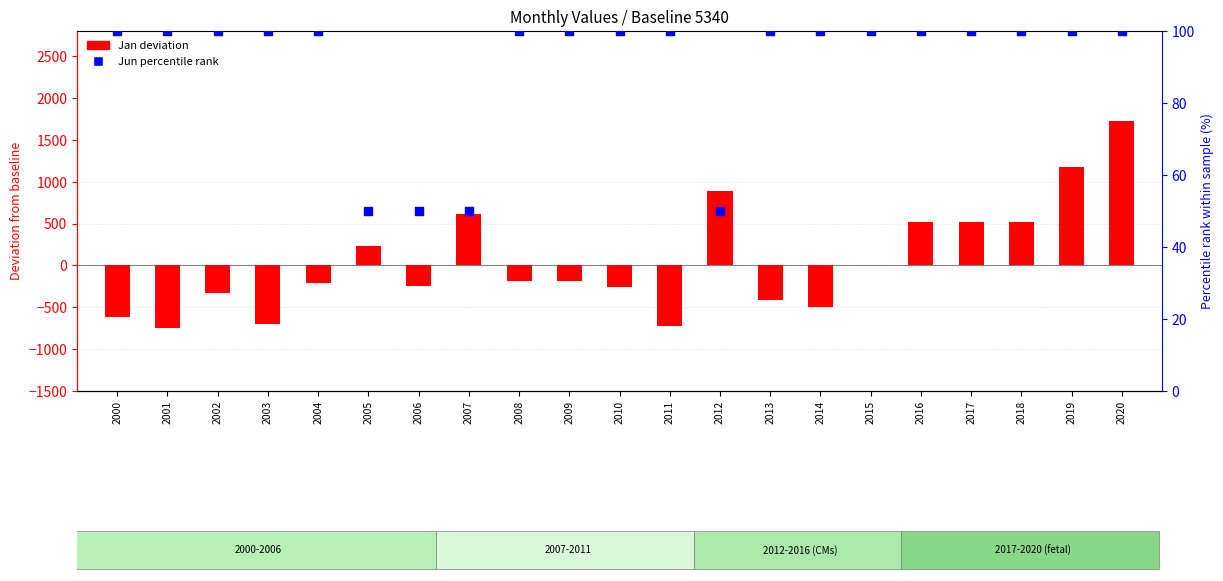

Which series has the largest total across all categories?

Jun percentile rank